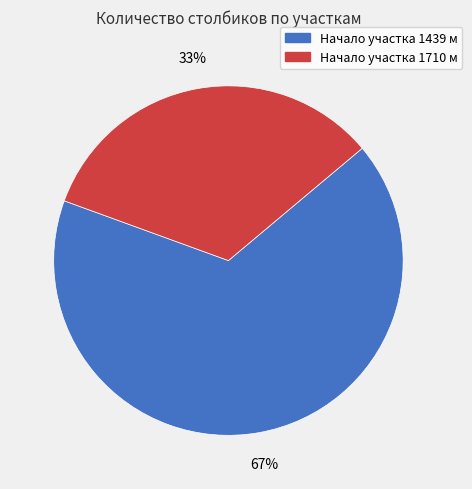

To the nearest percent, what is the average slice percentage?

50%